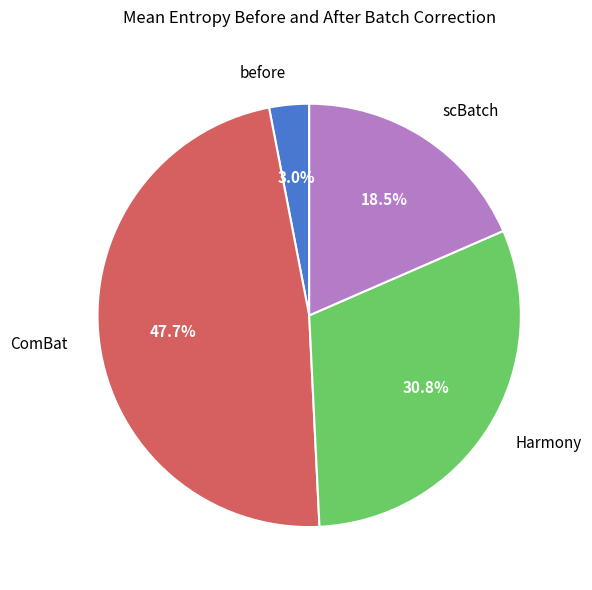

What percentage is NOT represented by scBatch?

81.5%